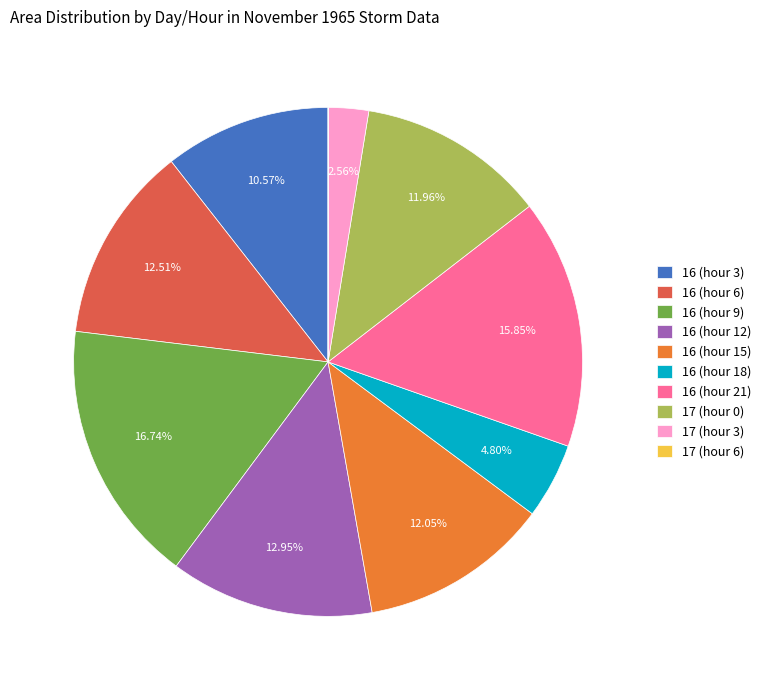

To the nearest percent, what is the combined percentage of 16 (hour 6) and 16 (hour 3)?

23%